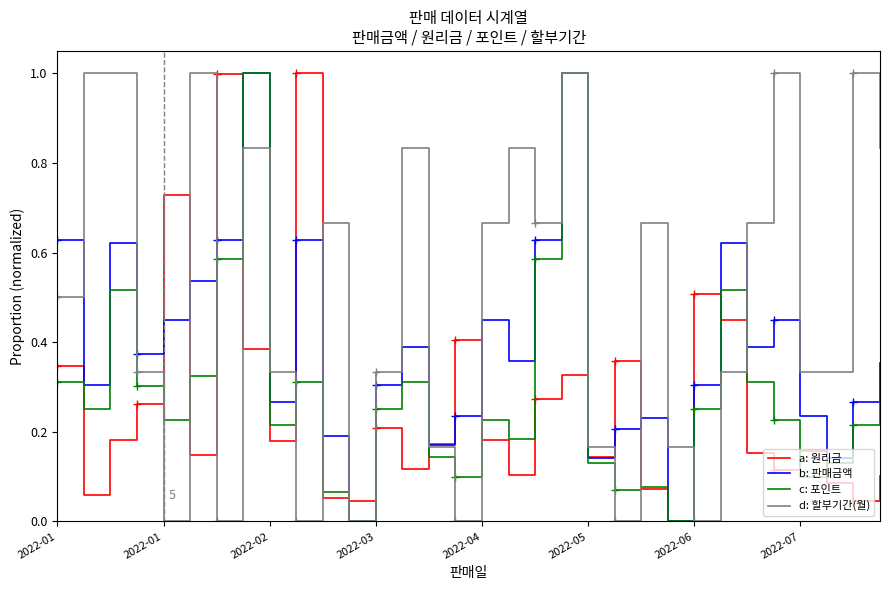

What is the label of the 30th point from the right?

2022-02